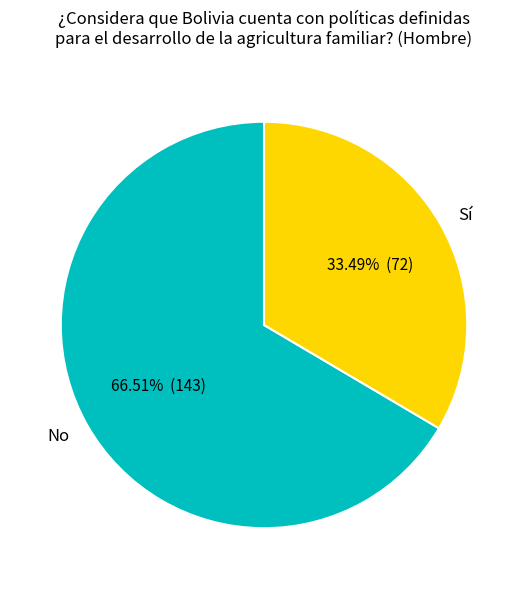

The No slice represents 53% of the pie. True or false?

False